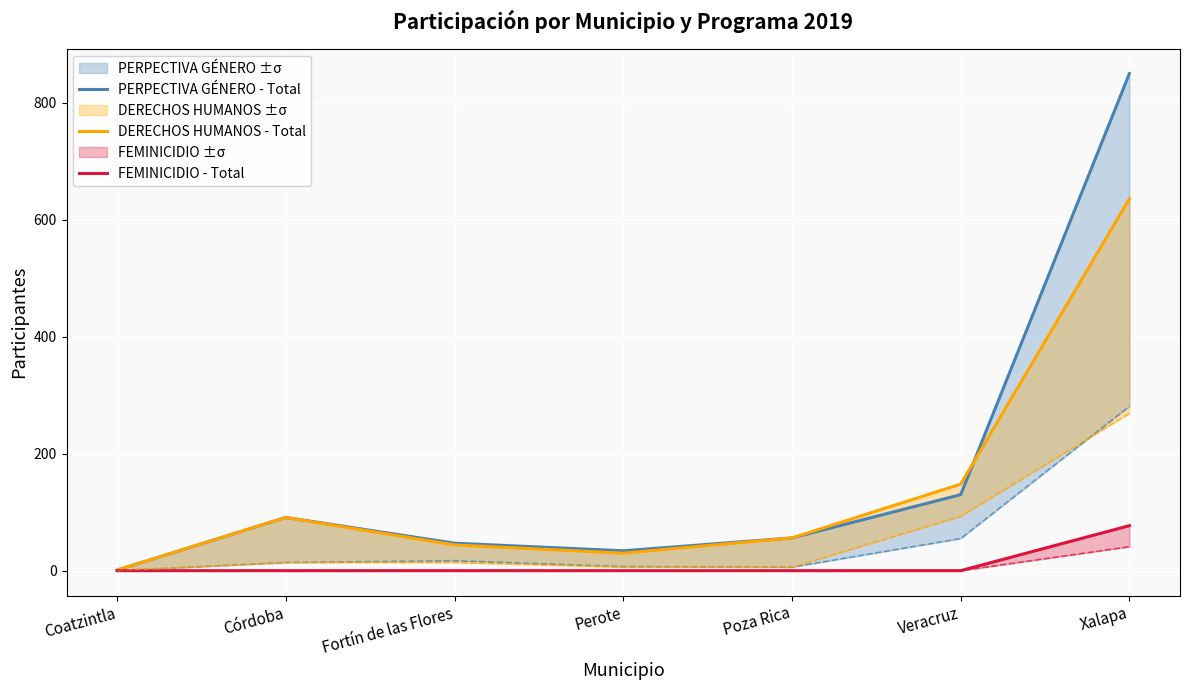

At which label is FEMINICIDIO - Total closest to 38?

Coatzintla